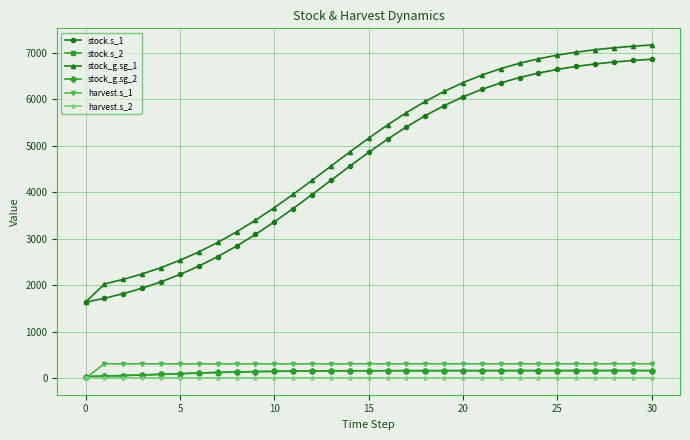

True or false: stock.s_1 and harvest.s_2 cross at least once.

False